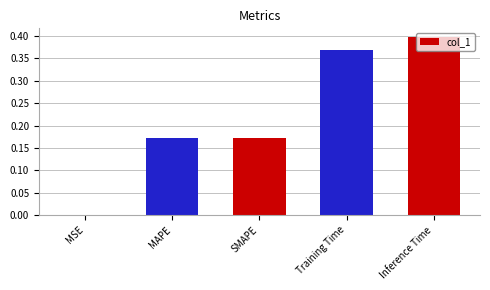

What is the sum of all values?

1.1